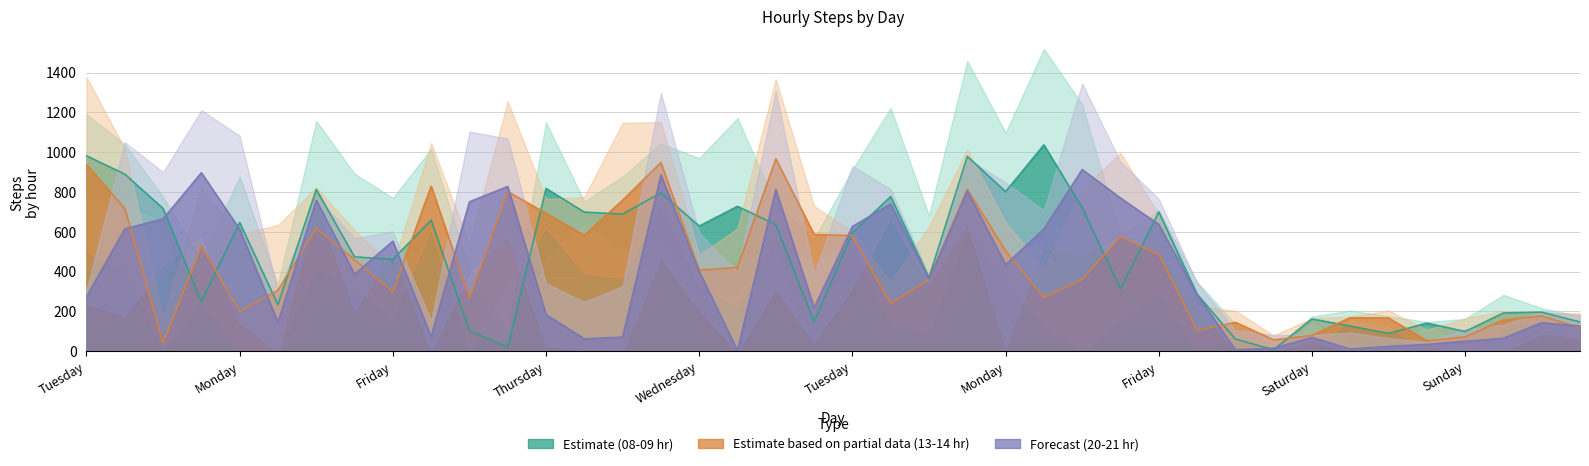

Reading left to right, transcribe all the data shown in this chart.

08-09 hr: 982	890	717	249	647	233	813	474	462	658	102	21	818	699	689	796	629	728	636	148	595	777	370	979	802	1037	722	313	700	287	61	7	162	126	89	141	99	192	196	147
13-14 hr: 939	717	41	528	199	307	617	460	298	830	266	802	693	583	759	948	407	421	967	587	581	239	360	813	504	270	361	575	488	103	145	57	79	168	167	52	72	157	177	118
20-21 hr: 274	615	665	897	613	145	759	387	553	73	751	828	184	62	71	886	401	3	812	218	627	740	361	806	435	614	913	770	637	285	7	15	69	11	24	34	50	65	143	126